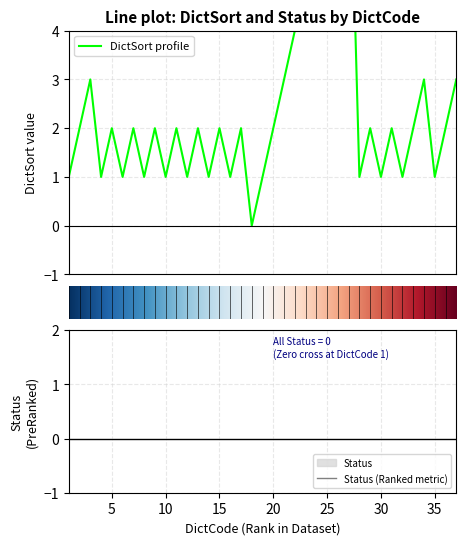

Reading right to left, extract all data points from this chart.

37=3	36=2	35=1	34=3	33=2	32=1	31=2	30=1	29=2	28=1	27=9	26=8	25=7	24=6	23=5	22=4	21=3	20=2	19=1	18=0	17=2	16=1	15=2	14=1	13=2	12=1	11=2	10=1	9=2	8=1	7=2	6=1	5=2	4=1	3=3	2=2	1=1